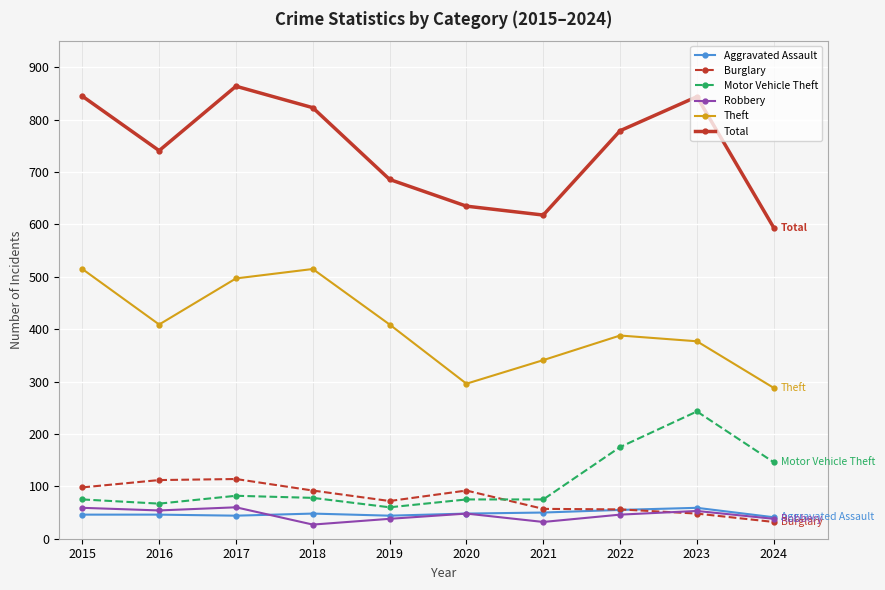

Is this an area chart (filled region under the line)?

No